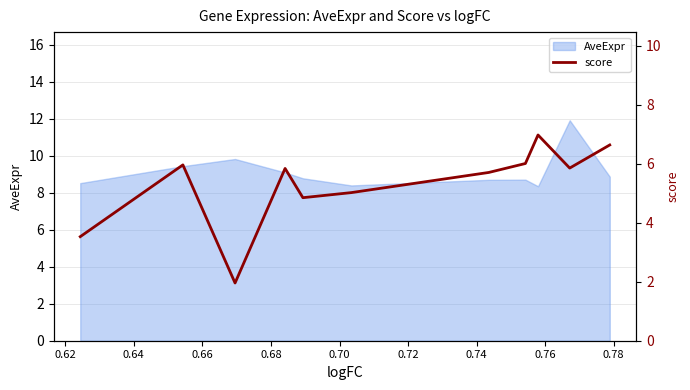

What is the sum of all values?

58.3